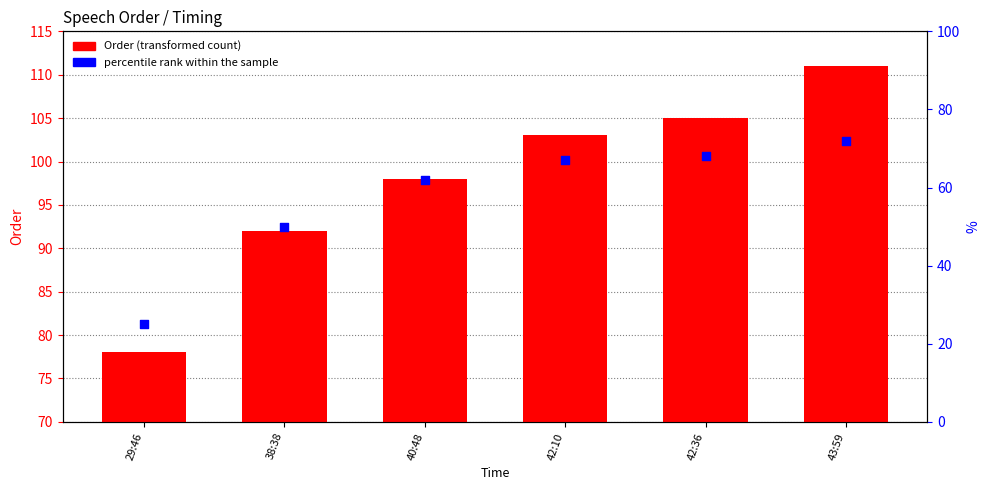

What is the total value across all series at 42:36?

173